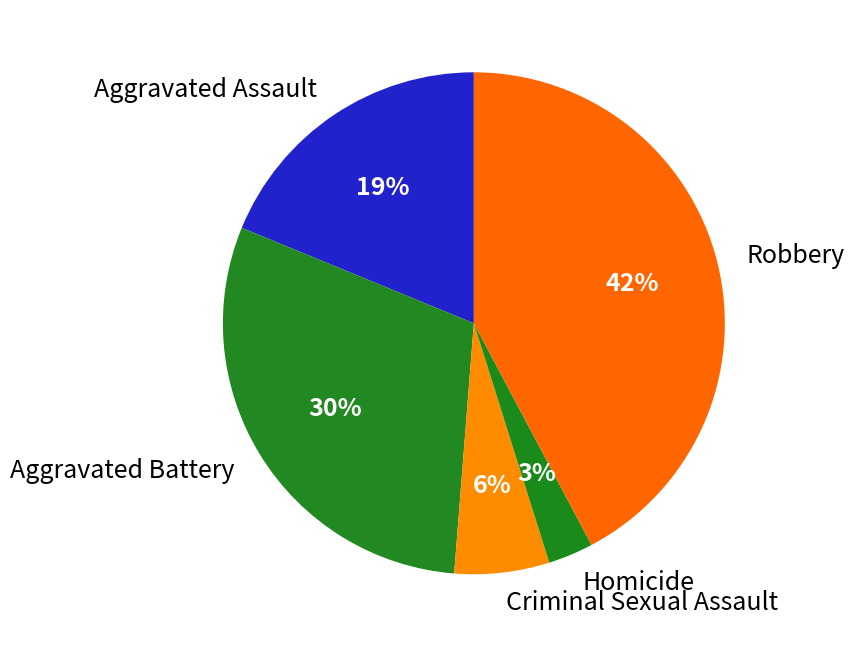

Is it true that Aggravated Assault is 26% of the pie?

False